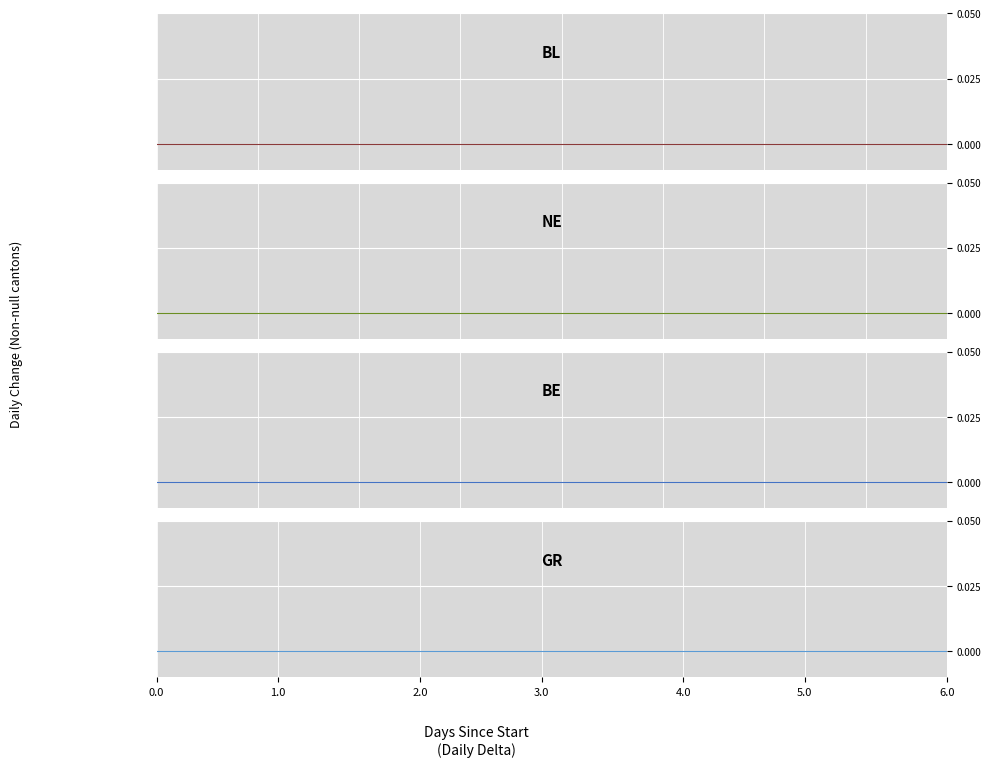

True or false: NE and GR cross at least once.

False